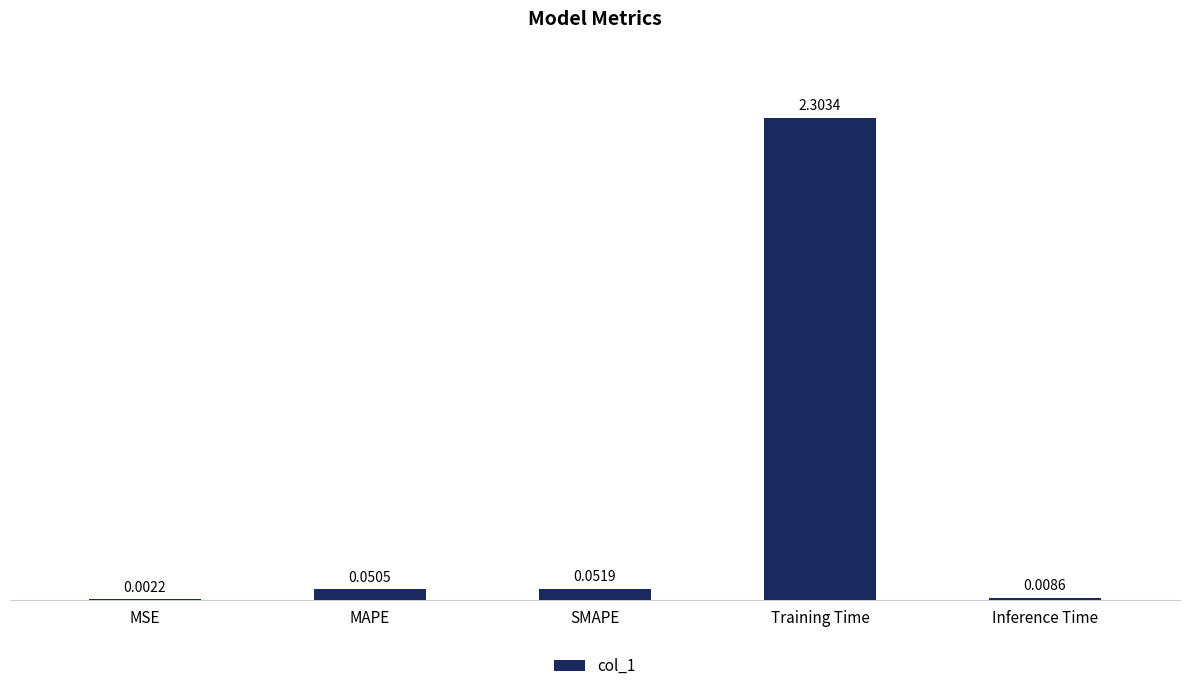

Count the number of categories in the chart.

5